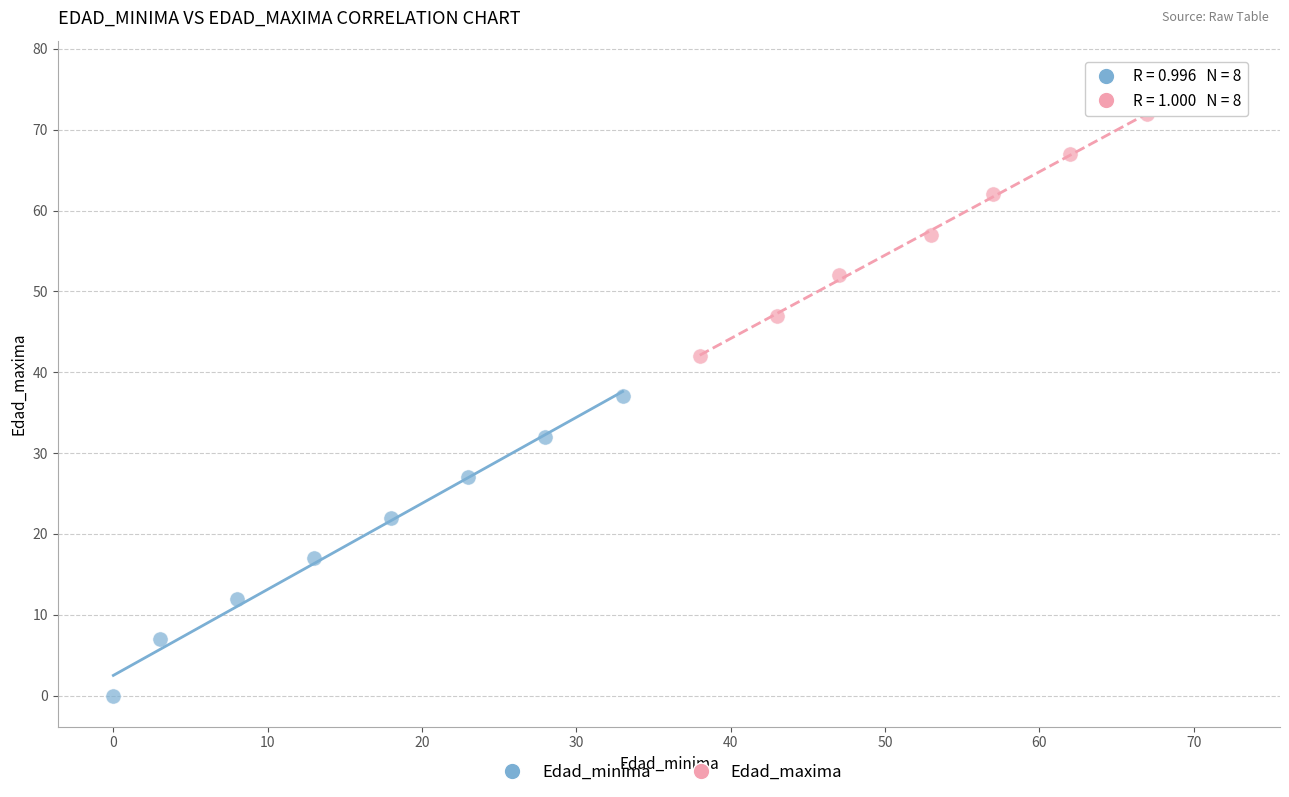

Which series contains the highest Y value?

Edad_maxima